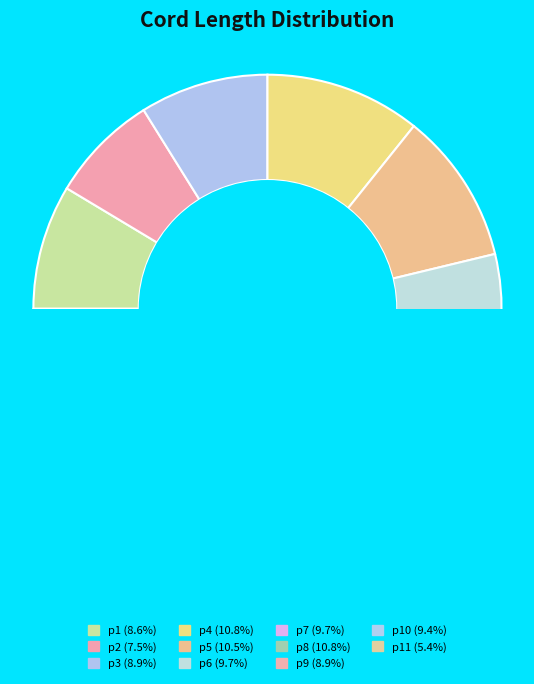

What is the largest slice in the pie chart?

p4